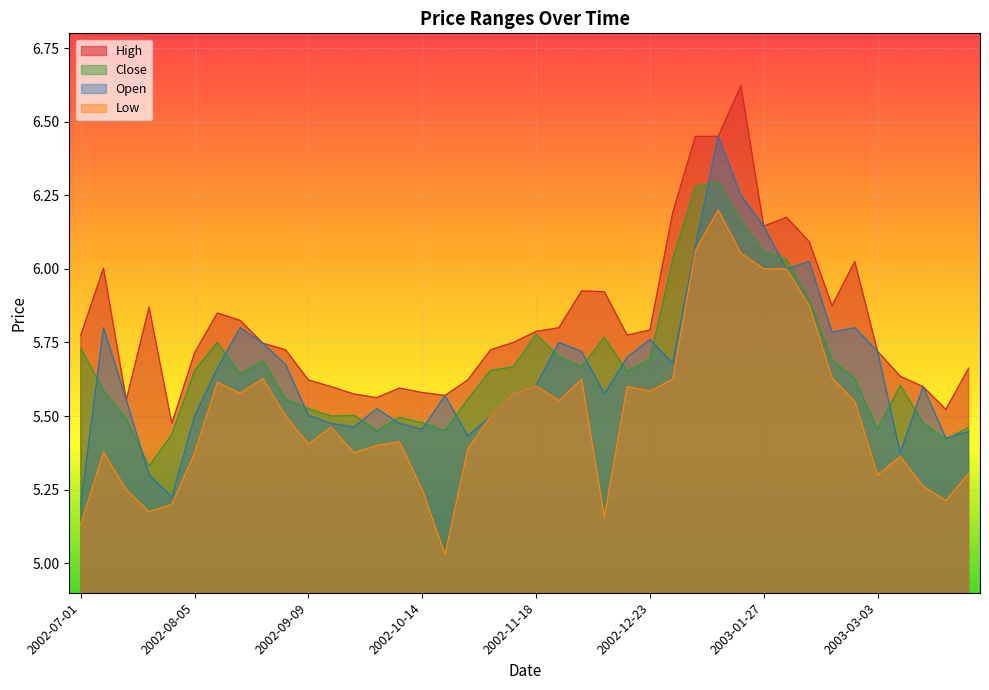

Which label corresponds to the largest value in the chart?

2003-01-20